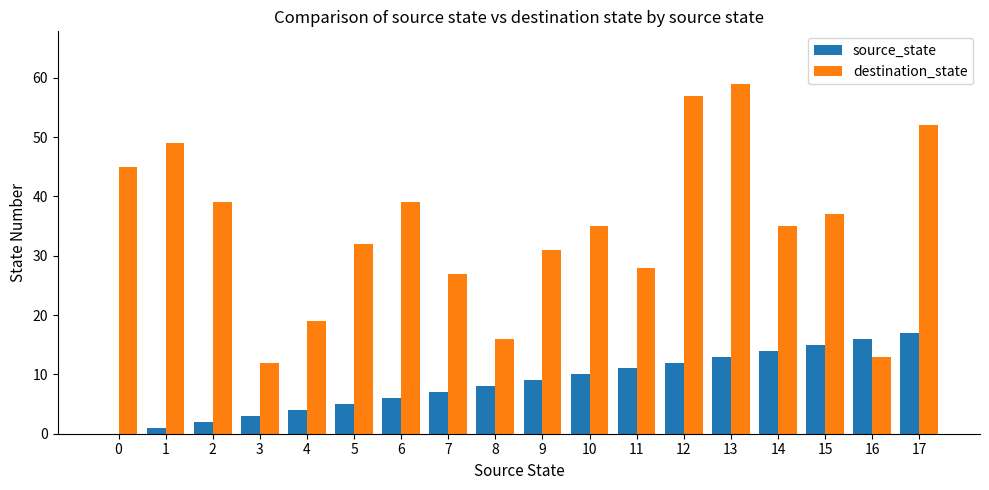

Reading left to right, transcribe all the data shown in this chart.

source_state: 0=0	1=1	2=2	3=3	4=4	5=5	6=6	7=7	8=8	9=9	10=10	11=11	12=12	13=13	14=14	15=15	16=16	17=17
destination_state: 0=45	1=49	2=39	3=12	4=19	5=32	6=39	7=27	8=16	9=31	10=35	11=28	12=57	13=59	14=35	15=37	16=13	17=52